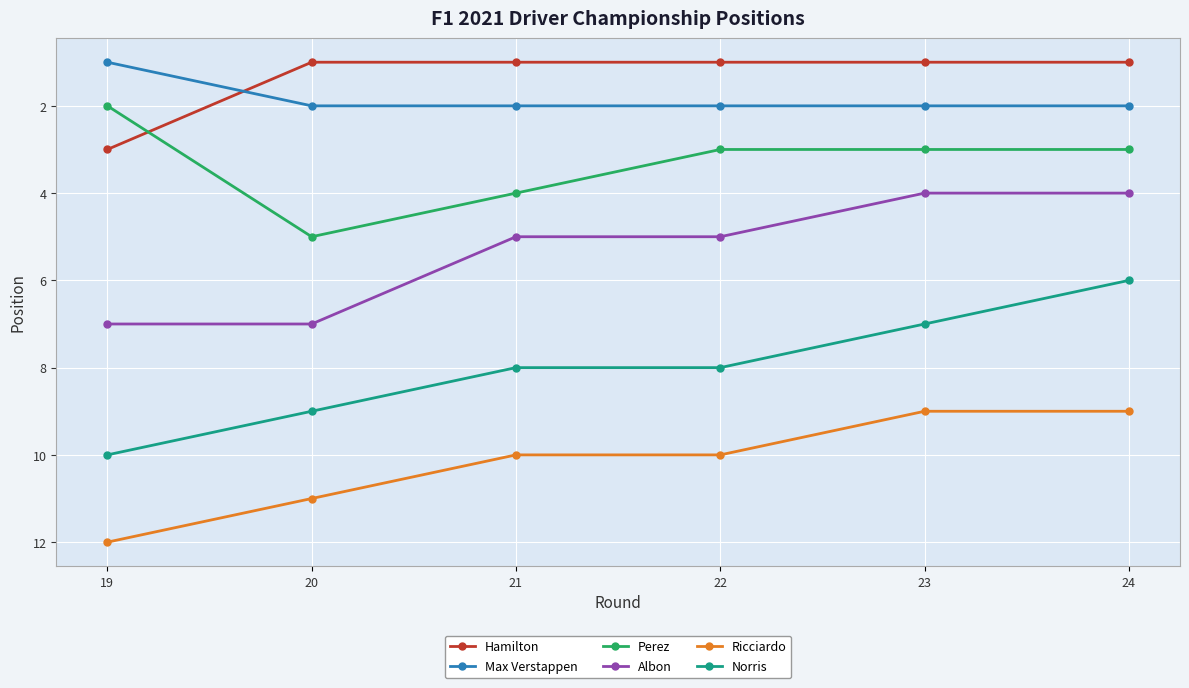

List the series in order of their peak value, highest first.

Ricciardo, Norris, Albon, Perez, Hamilton, Max Verstappen